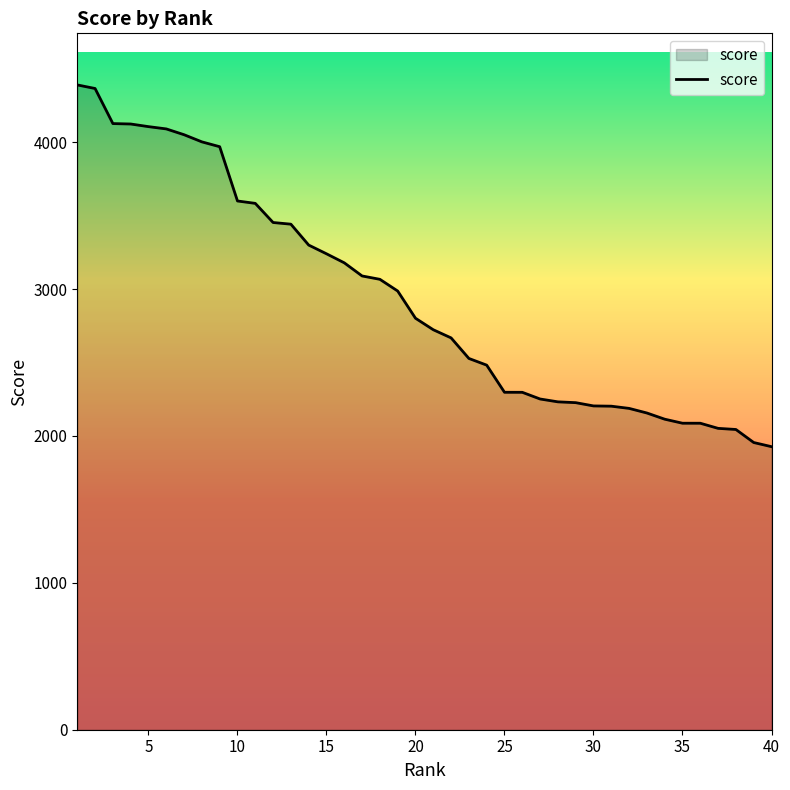

Does the chart display data point markers on the line(s)?

No